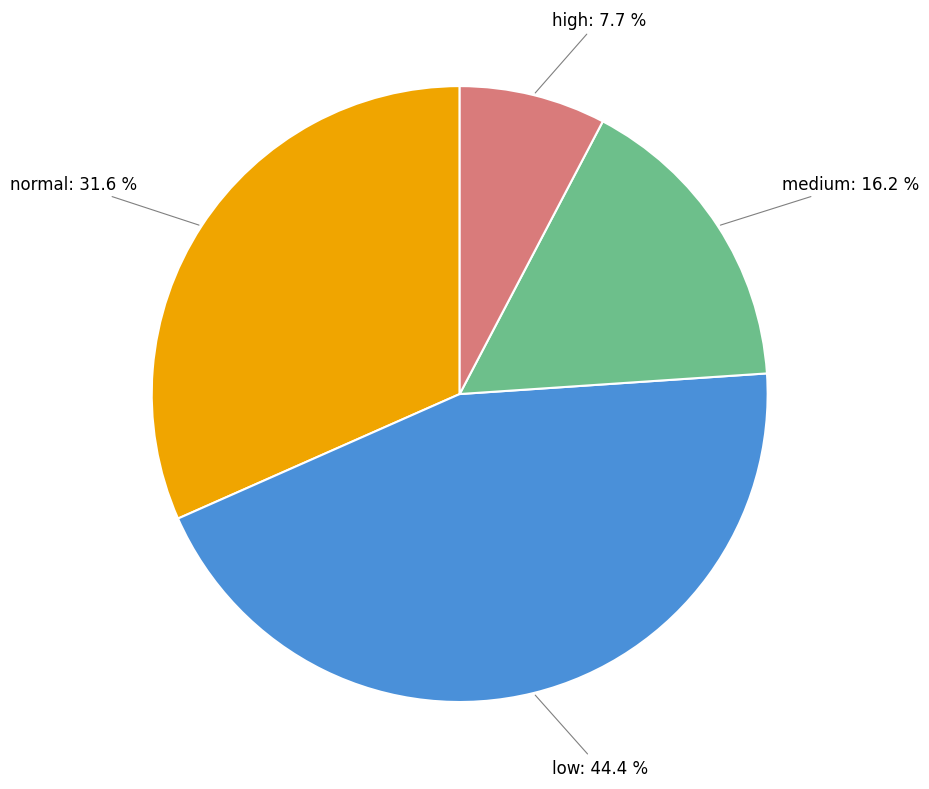

Is the sum of high and medium greater than half?

No